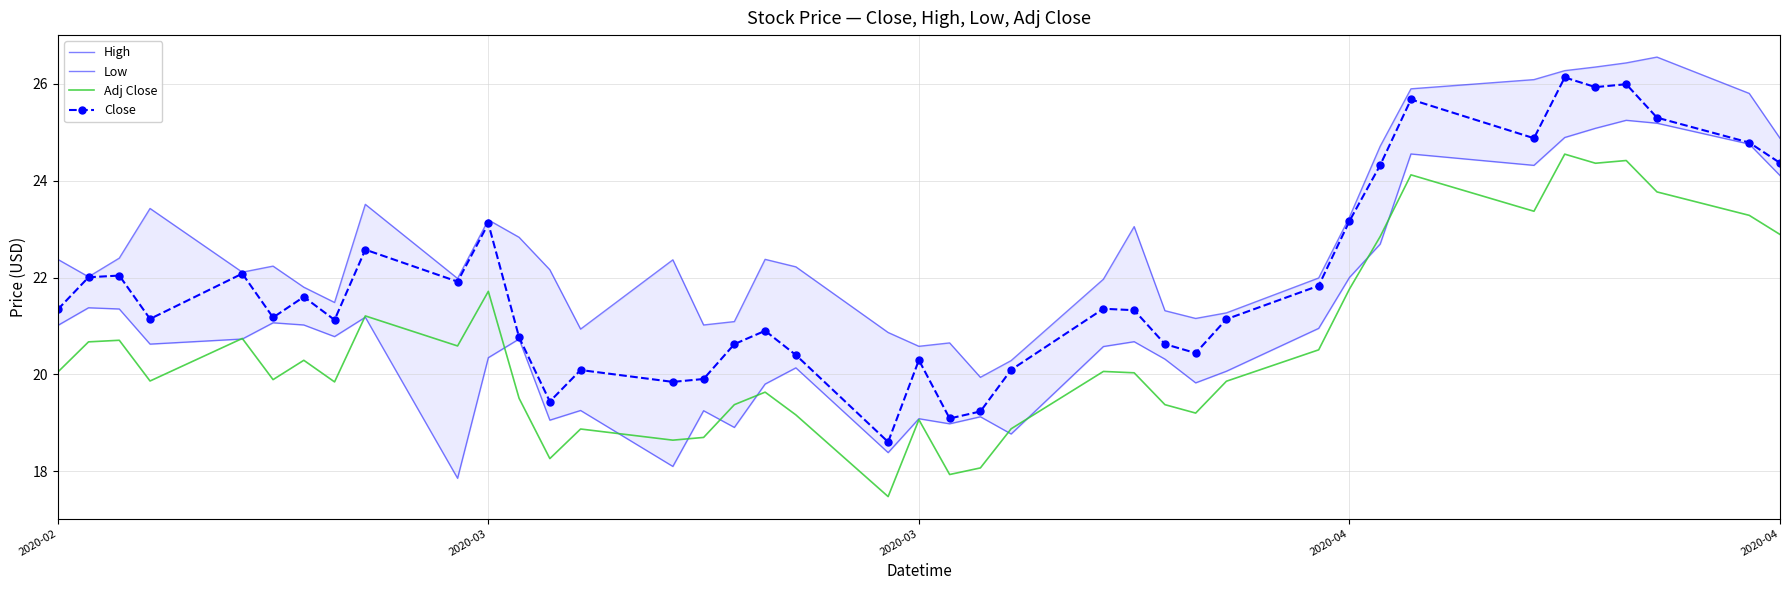

Rank the series by their maximum value, from lowest to highest.

Adj Close, Low, Close, High